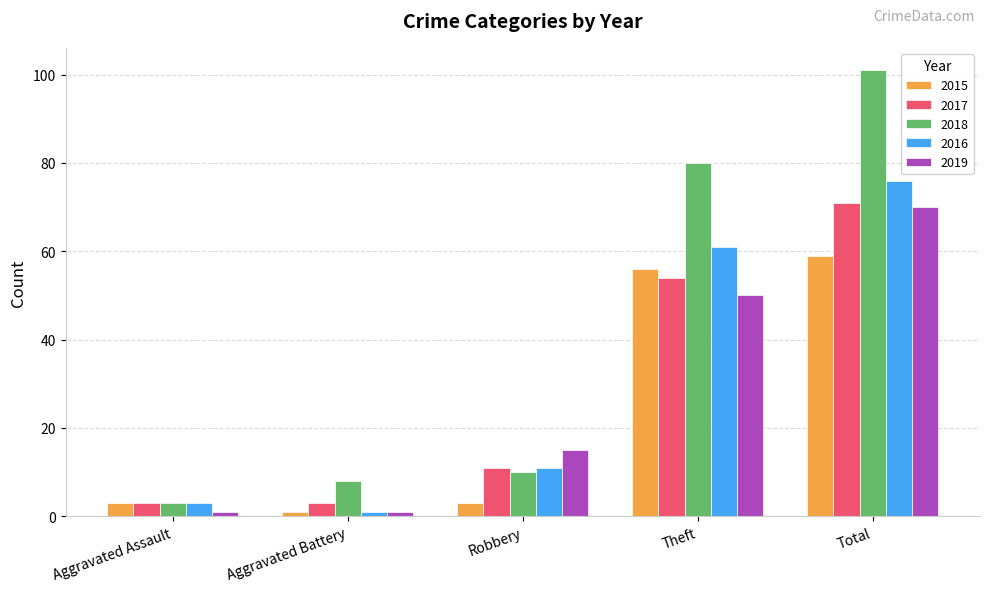

What is the label of the 2nd bar from the left?

Aggravated Battery